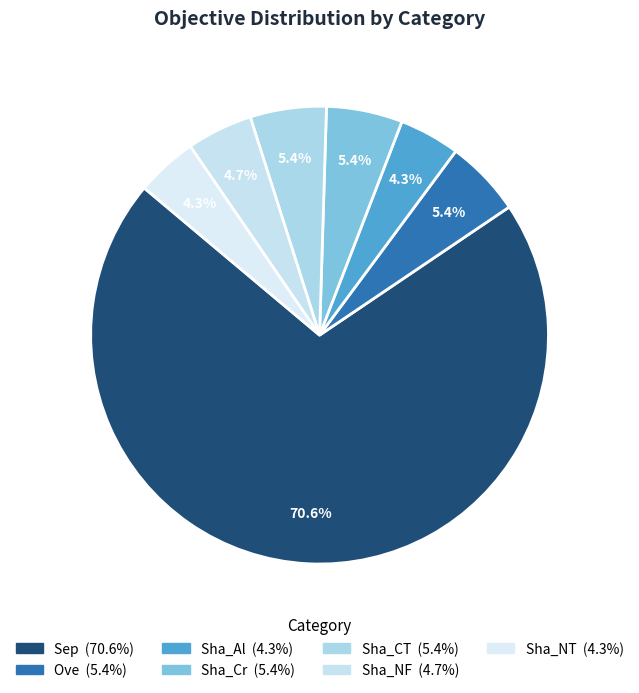

How many slices are in this pie chart?

7